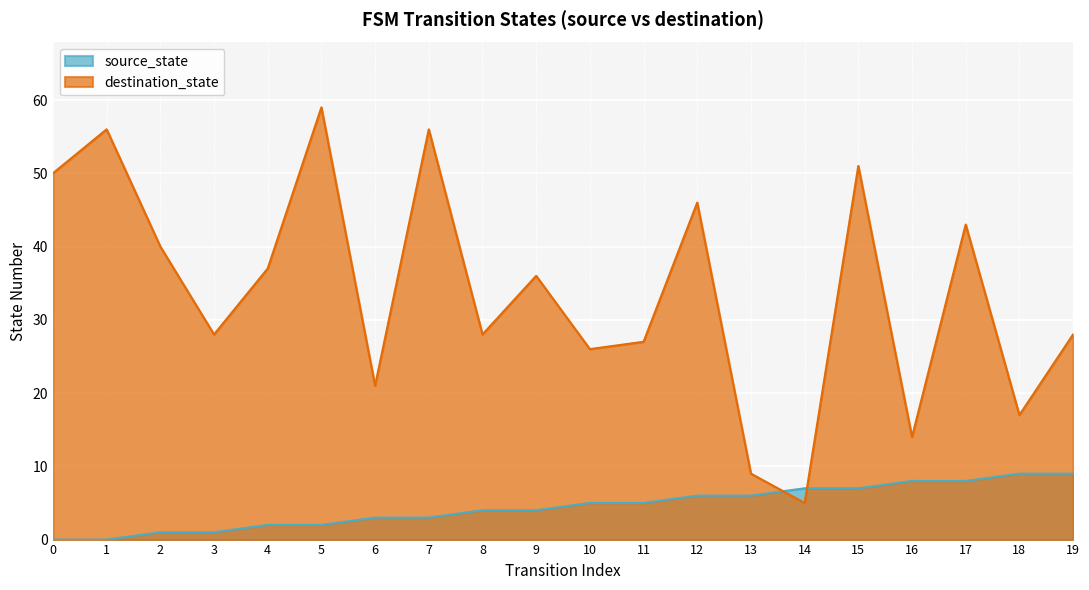

What is the total value across all series at 2?

41